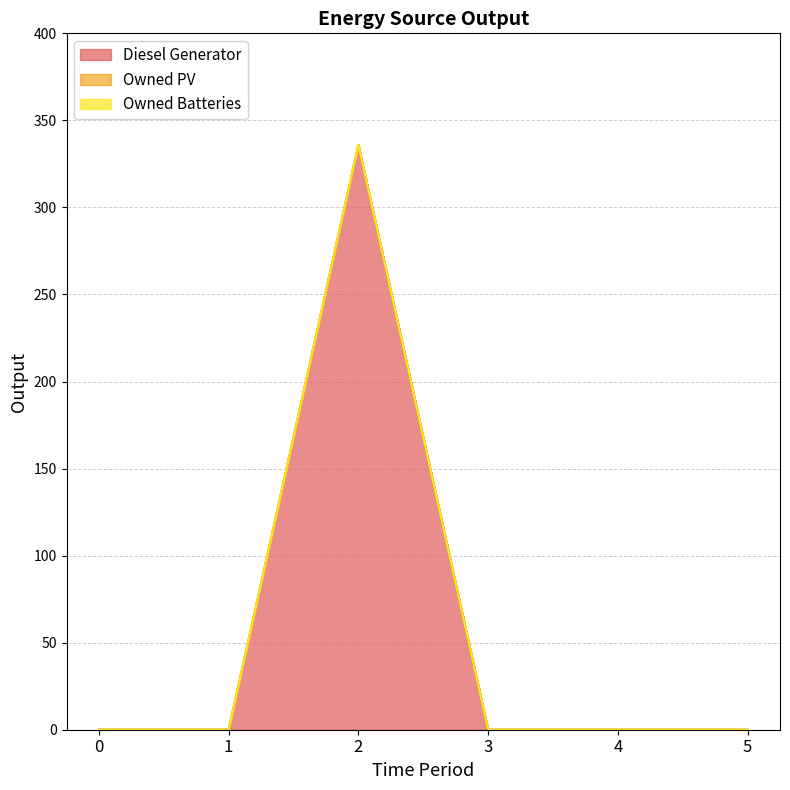

At which category is the sum across all series the highest?

2